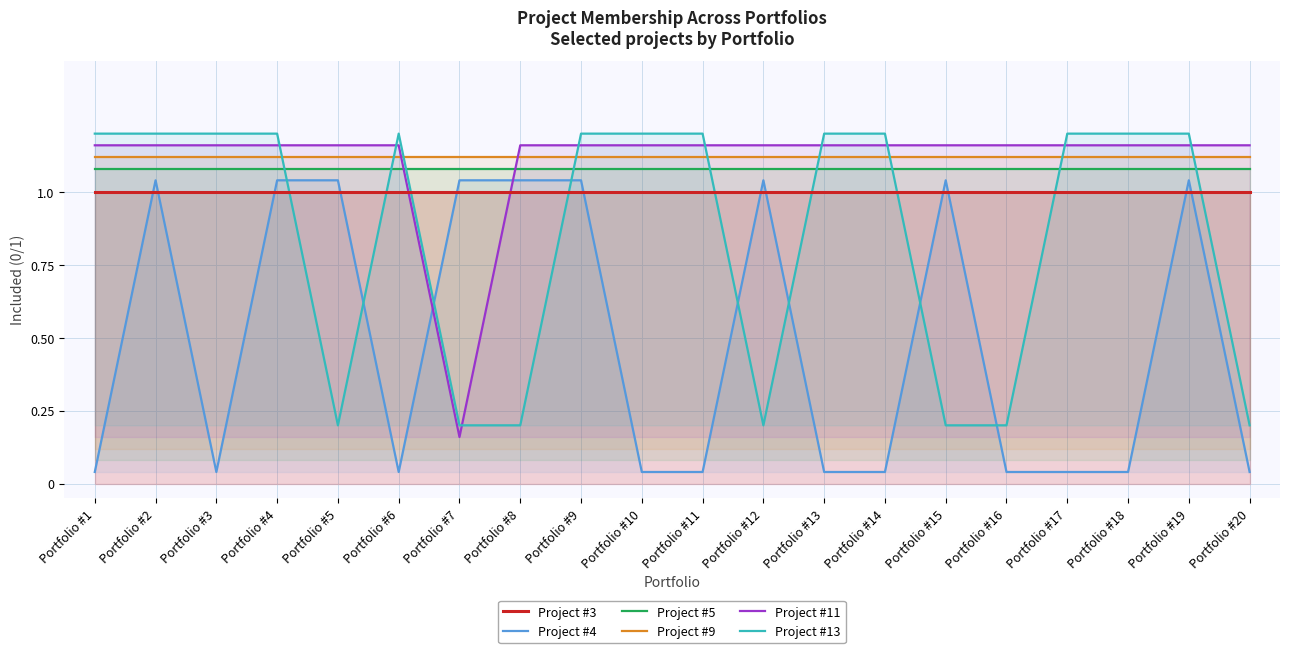

True or false: Project #5 has more than 0 interior local peaks.

False